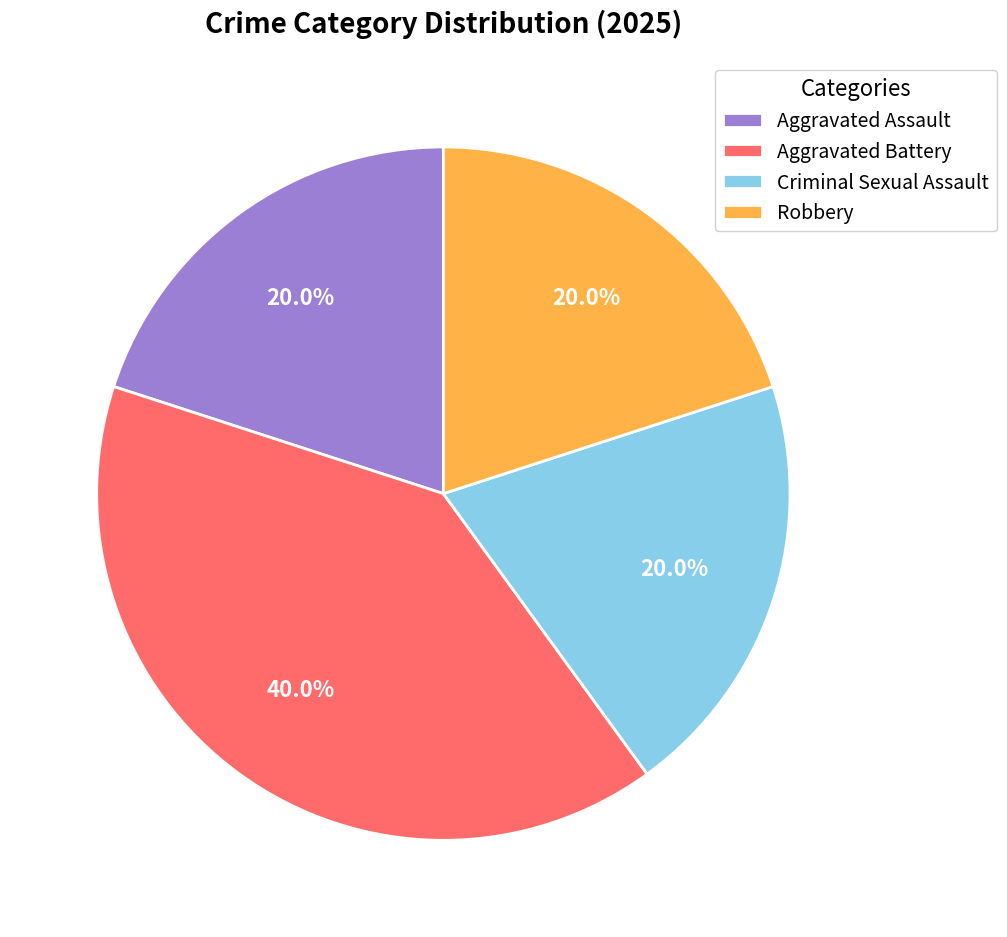

To the nearest percent, what is the combined percentage of Criminal Sexual Assault and Robbery?

40%